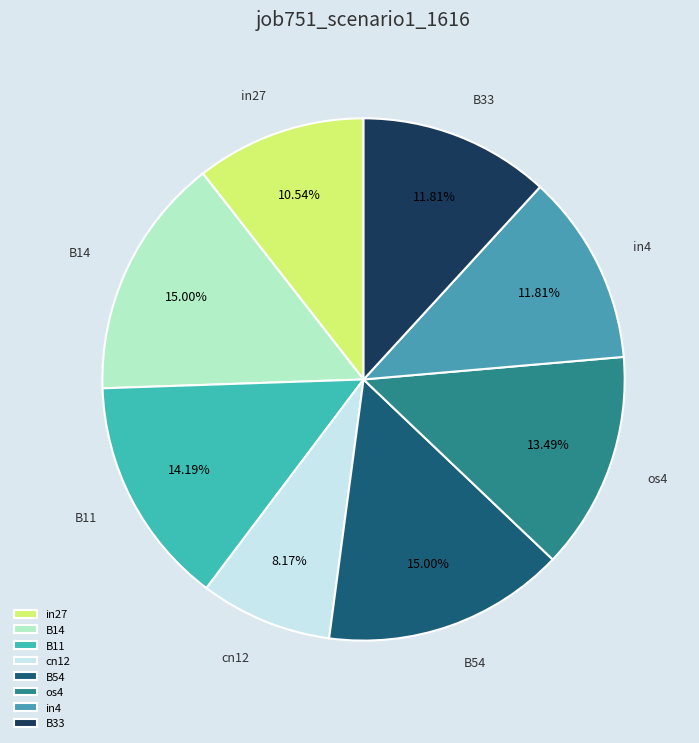

Does os4 account for over 50% of the chart?

No